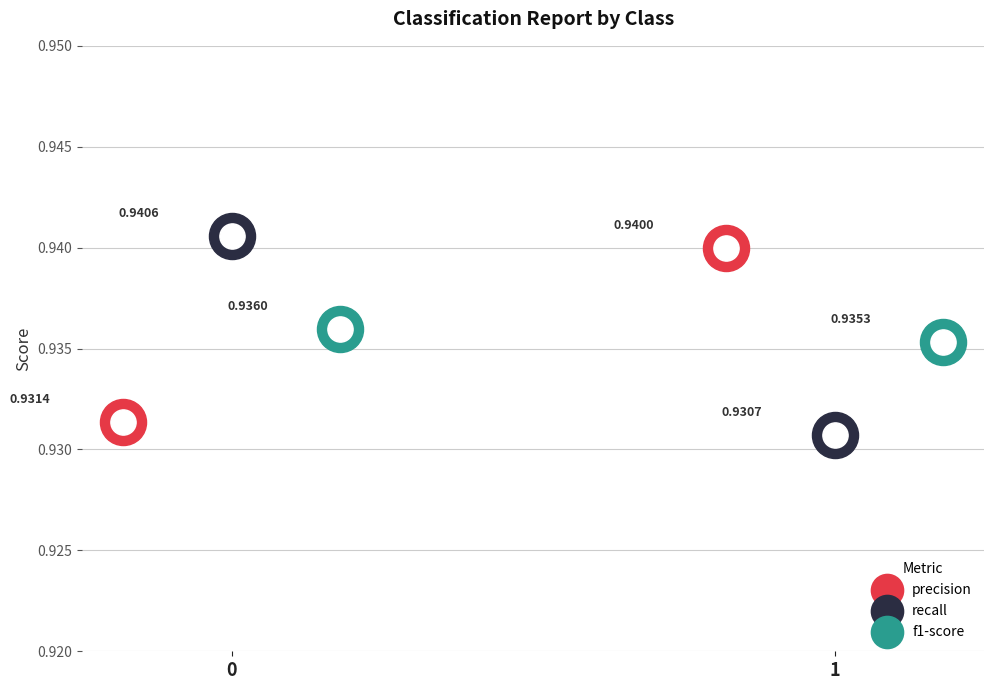

Which series contains the lowest Y value?

recall